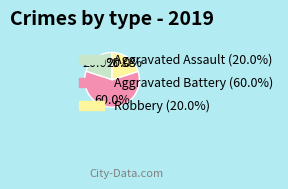

Count the number of slices in the pie.

3